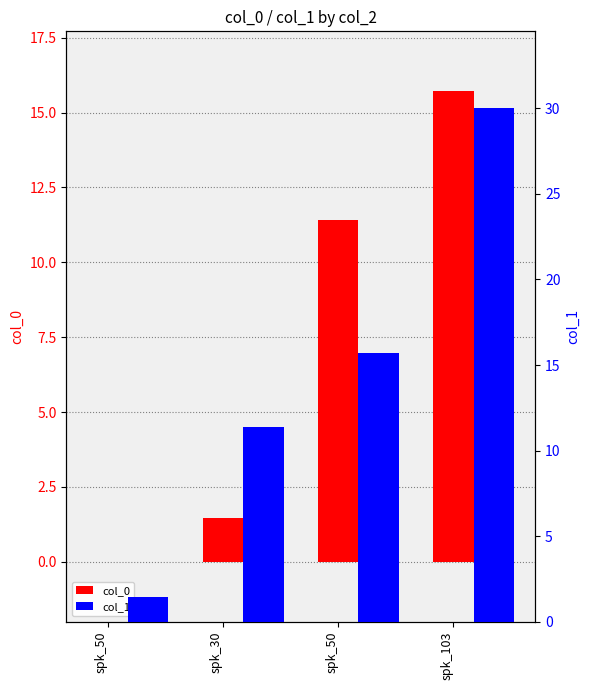

At which label is col_1 closest to 15?

spk_50